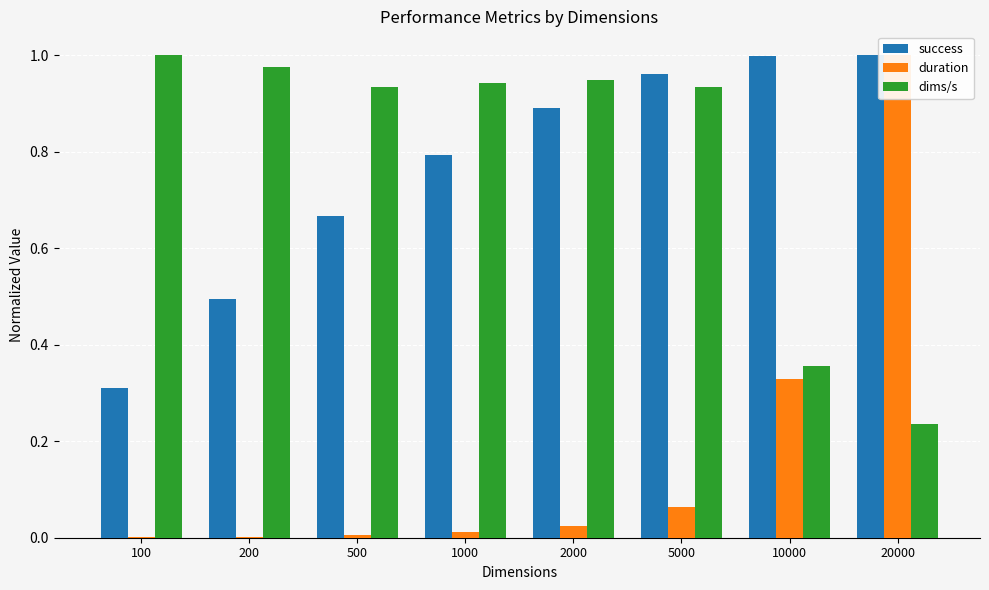

How many bars are there in each group?

3